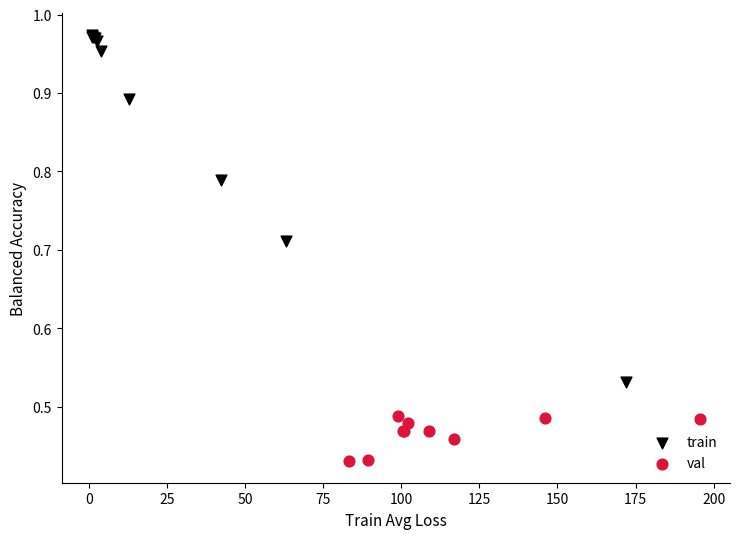

Which series contains the highest Y value?

train